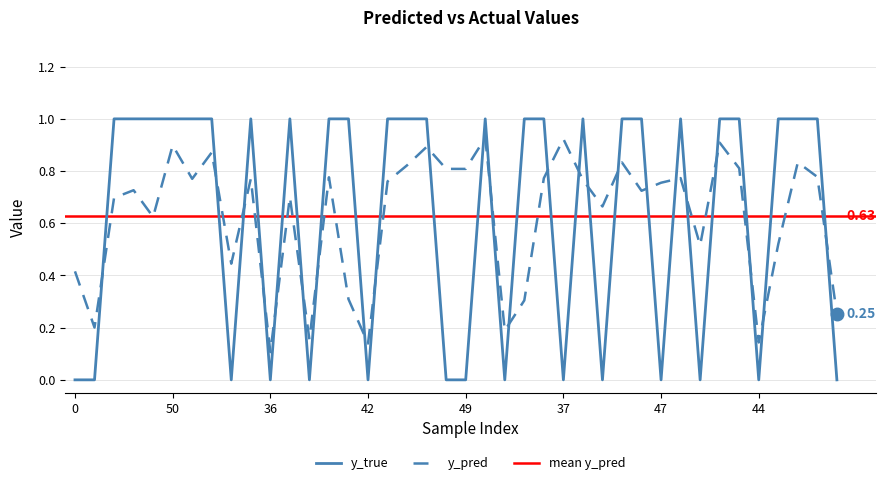

Where do y_pred and y_true first cross each other?

11 and 12